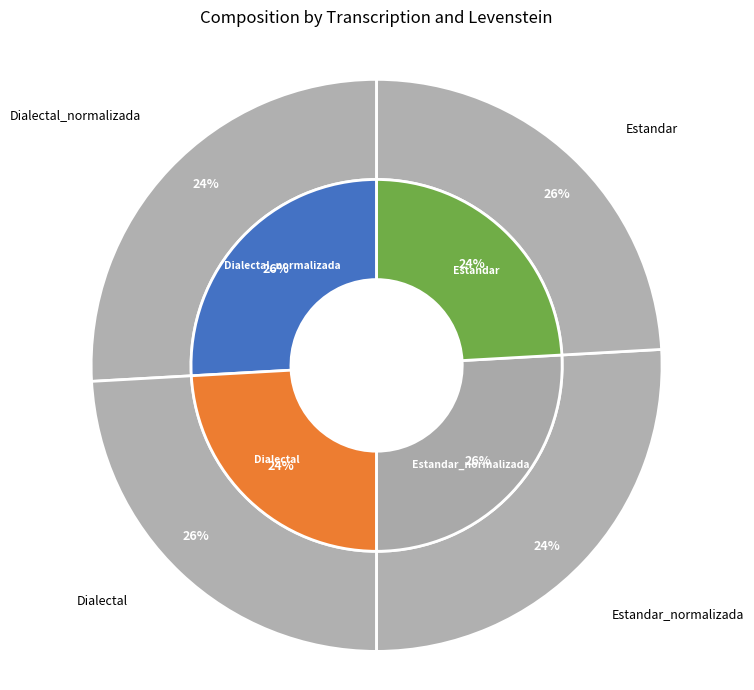

What is the smallest slice in the pie chart?

Estandar_normalizada